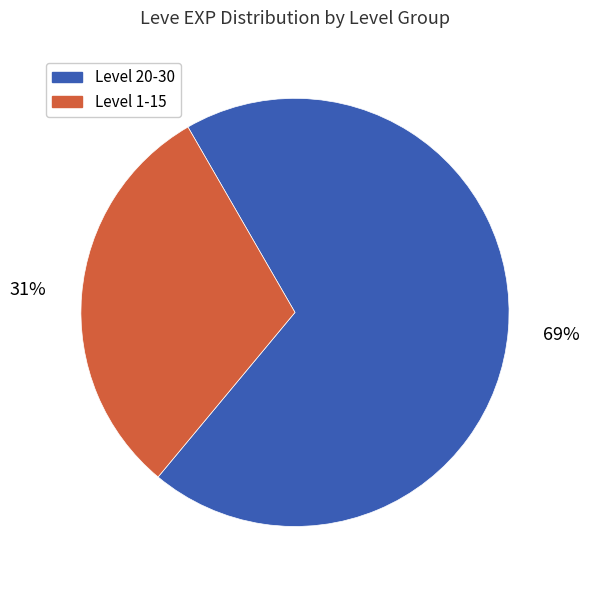

How many segments does this pie chart have?

2